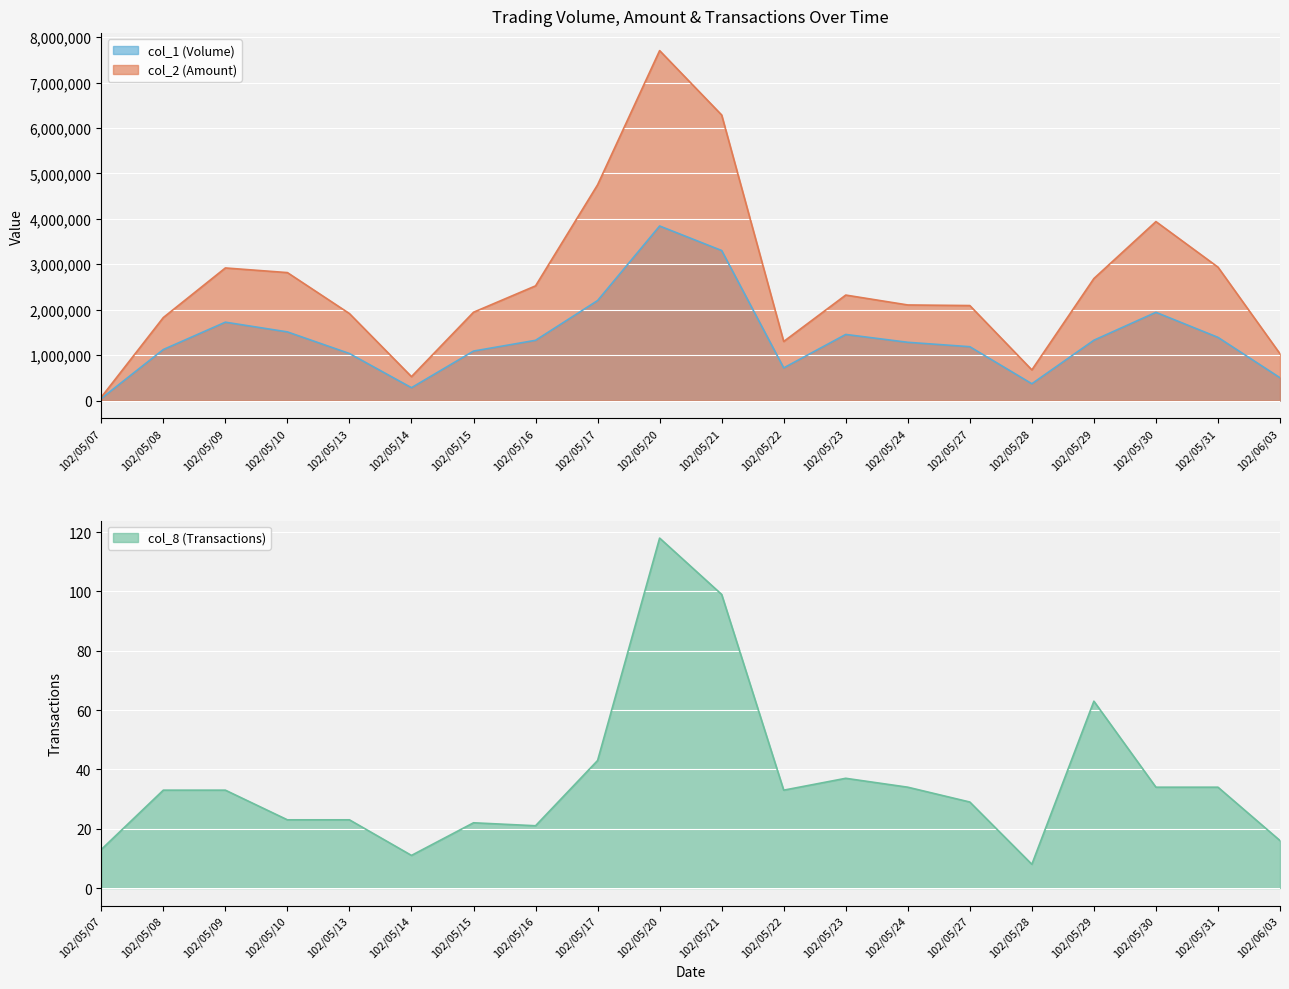

How many data points in col_1 (Volume) are above 1326000?

9